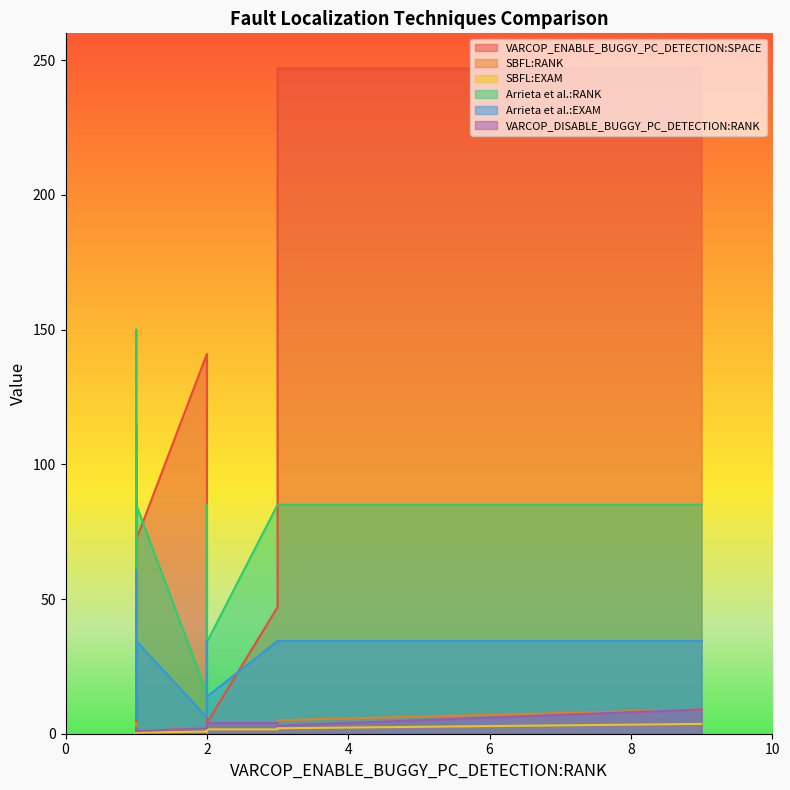

What is the maximum value for VARCOP_DISABLE_BUGGY_PC_DETECTION:RANK?

9.0